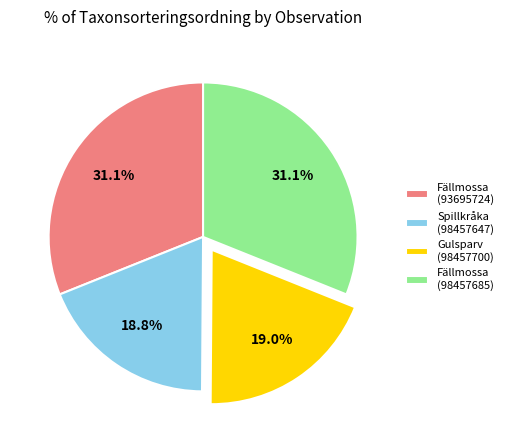

Combined, what portion of the pie is Spillkråka (98457647) and Fällmossa (98457685)?

49.9%